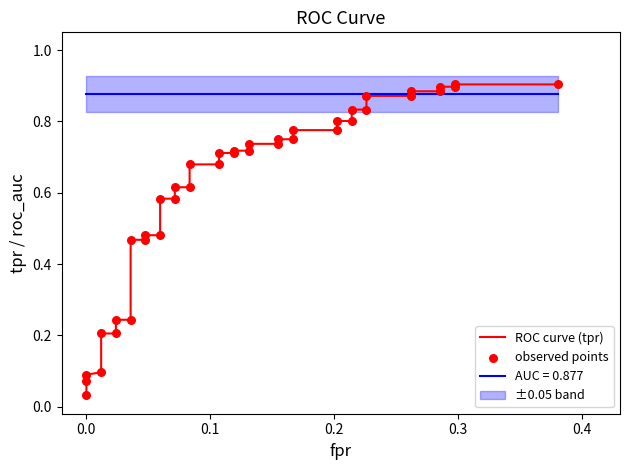

Which series has the largest total across all categories?

ROC curve (tpr)